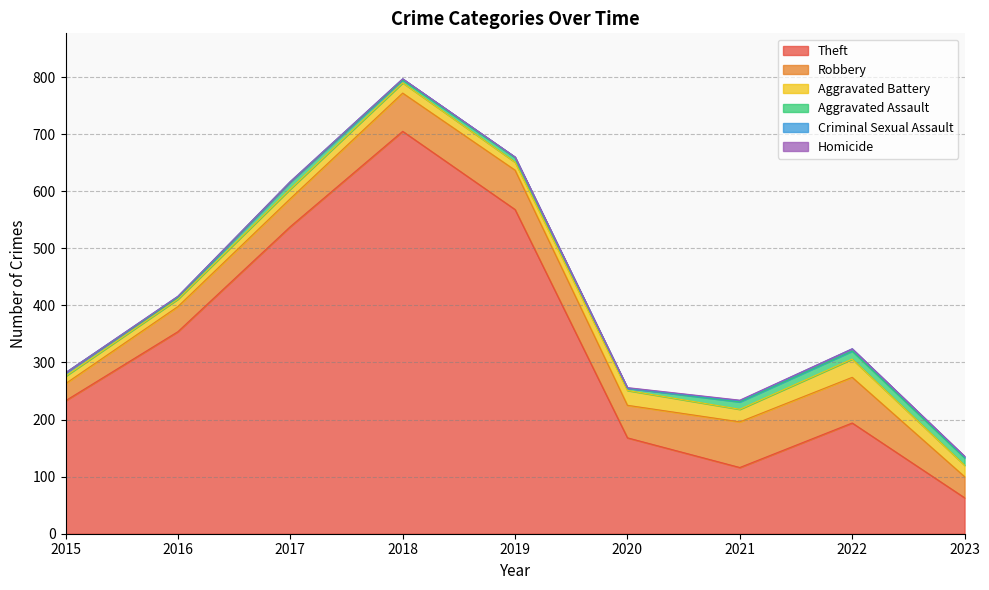

At how many categories does at least one series exceed 688?

1